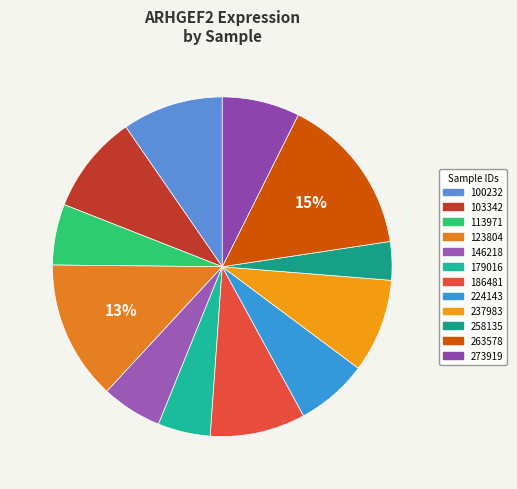

What is the change in value from 146218 to 186481?

+102732